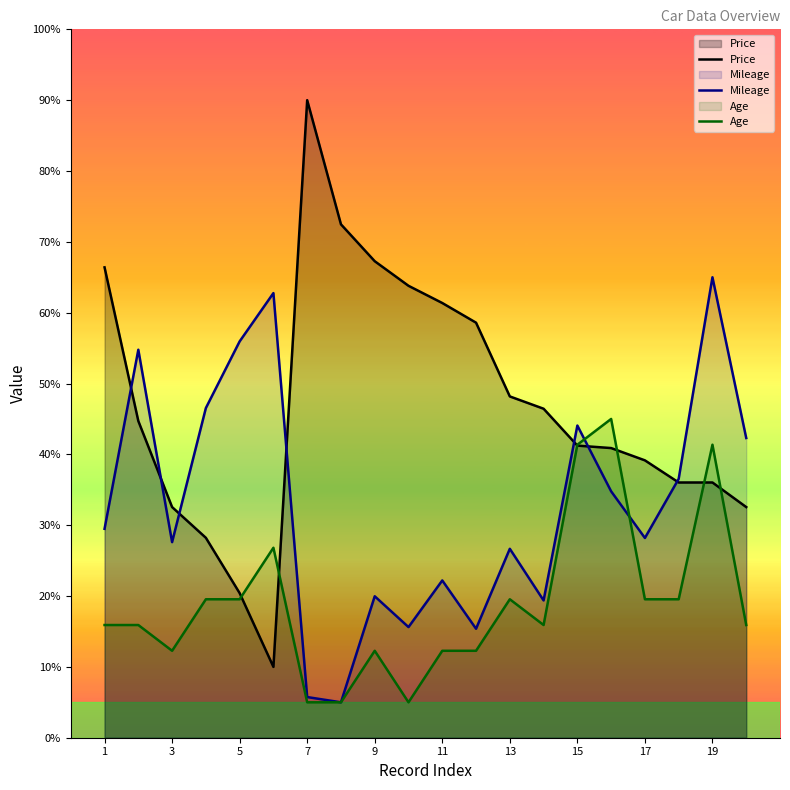

The value of Price at 7 is 17.5. True or false?

False